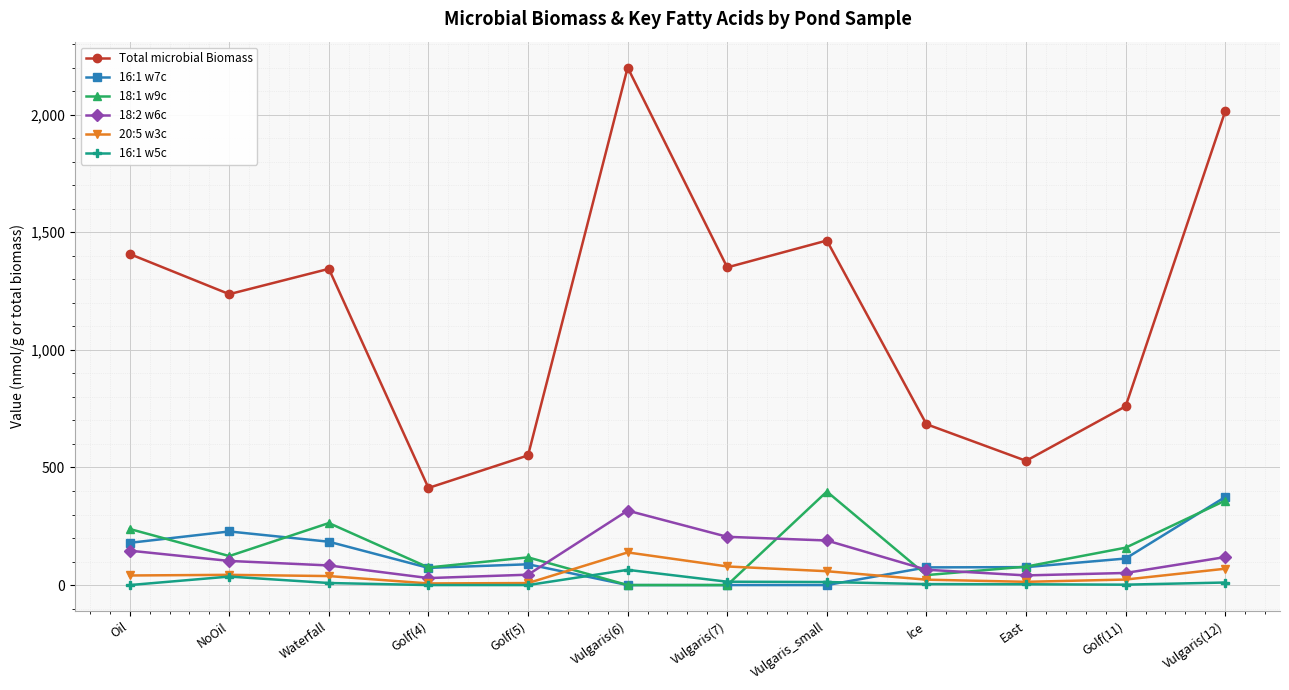

Read the 16:1 w5c value at Vulgaris(12).

10.9